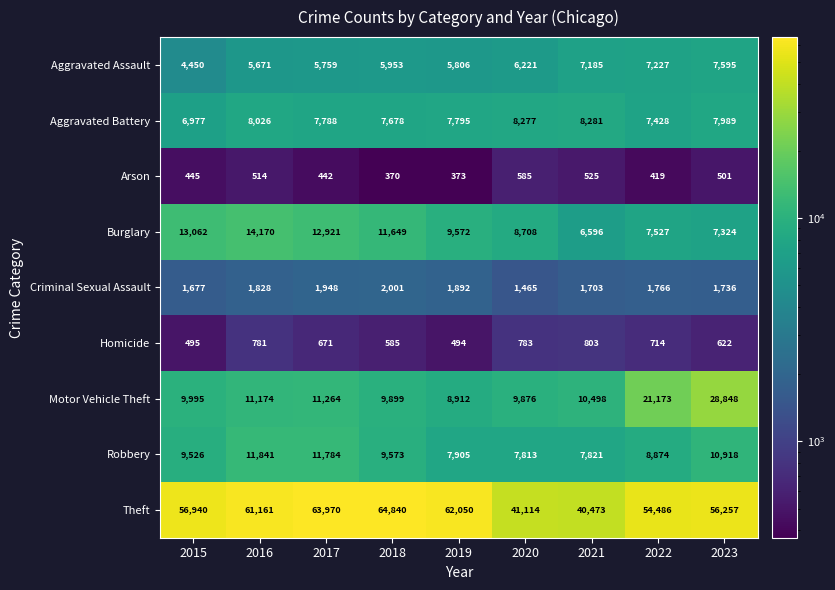

Between 2018 and 2022, which series saw the biggest shift?

Motor Vehicle Theft